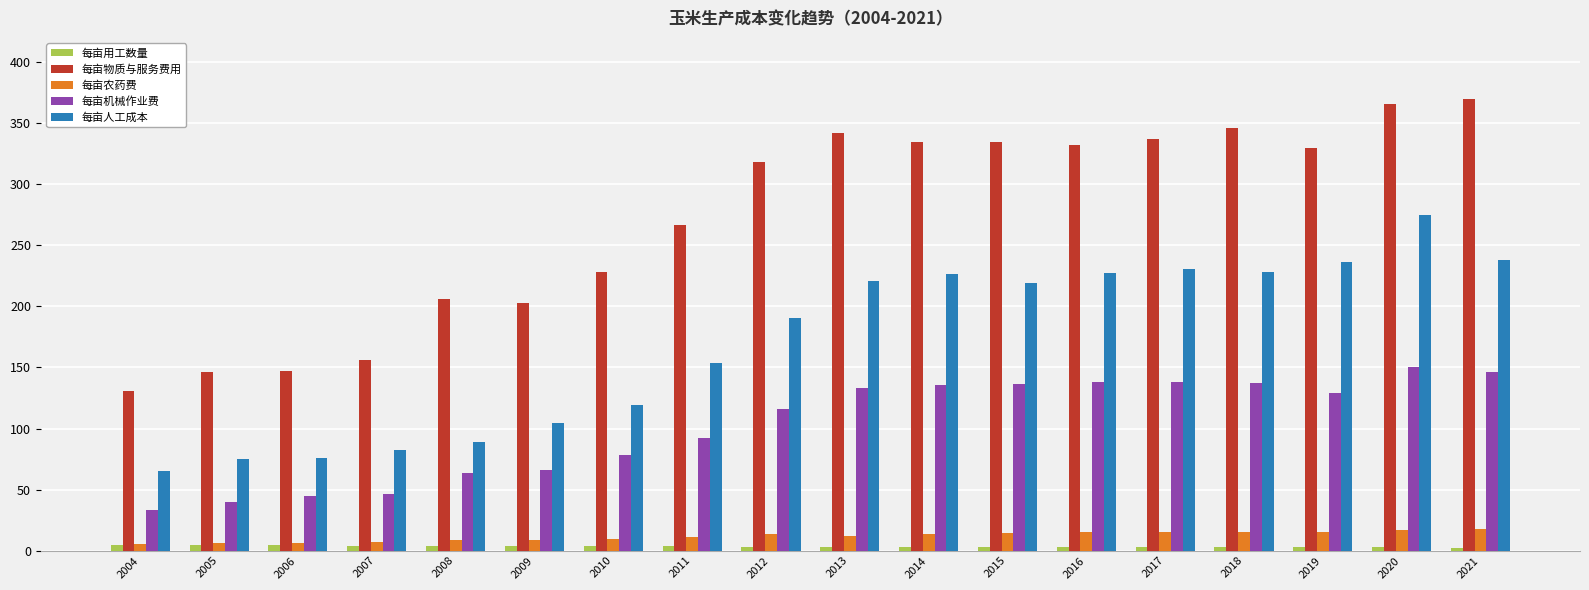

True or false: 每亩物质与服务费用 has a value of 369.6 at 2021.

True